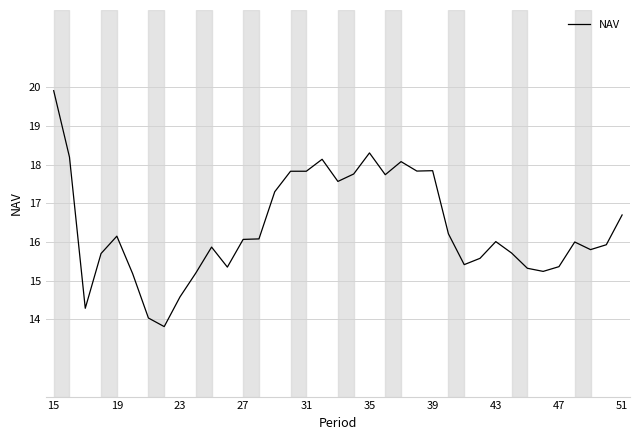

What is the difference between the maximum and minimum values?

6.1